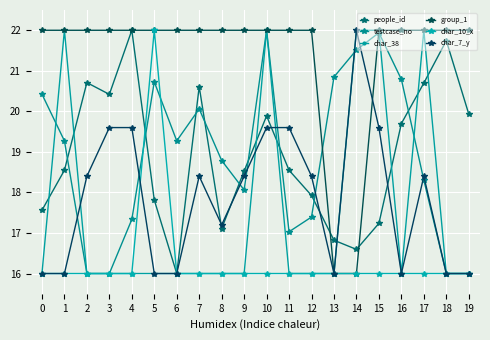

Rank the categories by testcase_no value from lowest to highest.

2, 3, 18, 19, 11, 4, 12, 9, 17, 8, 1, 6, 7, 0, 5, 16, 13, 14, 15, 10